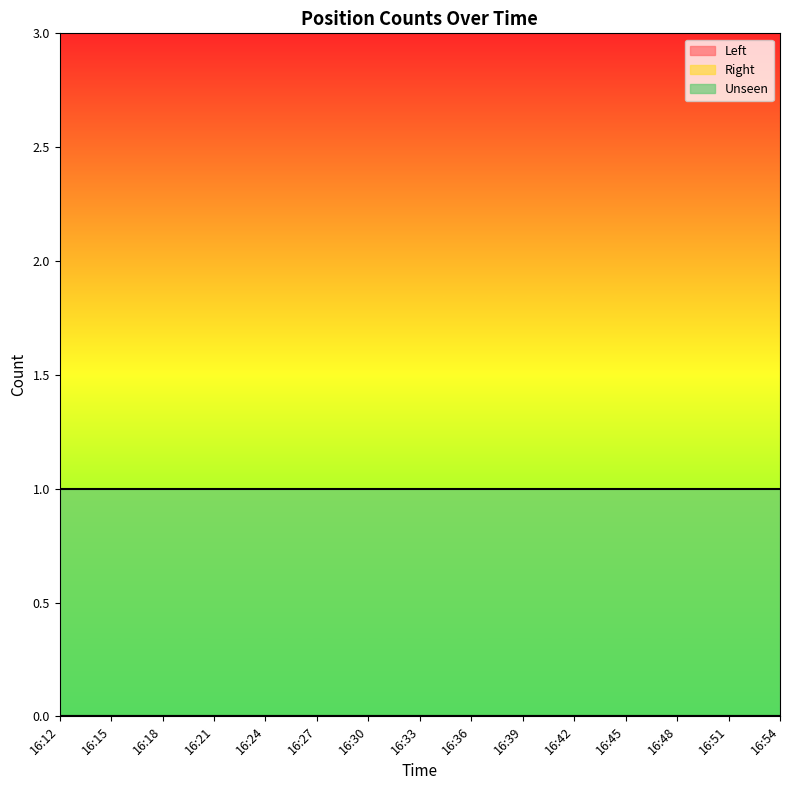

How many categories are shown in the chart?

15